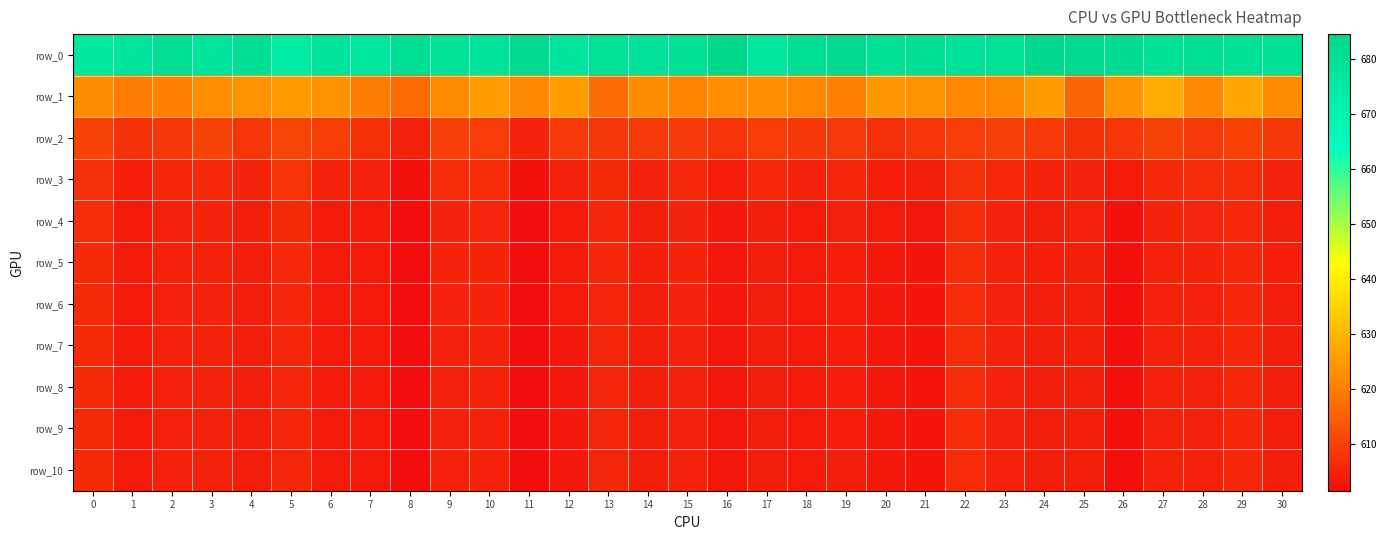

What is the greatest value displayed?

684.6